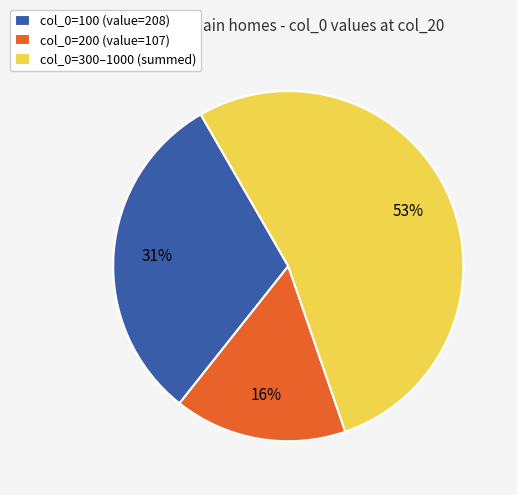

What percentage is the col_0=300–1000 (summed) slice, to the nearest percent?

53%